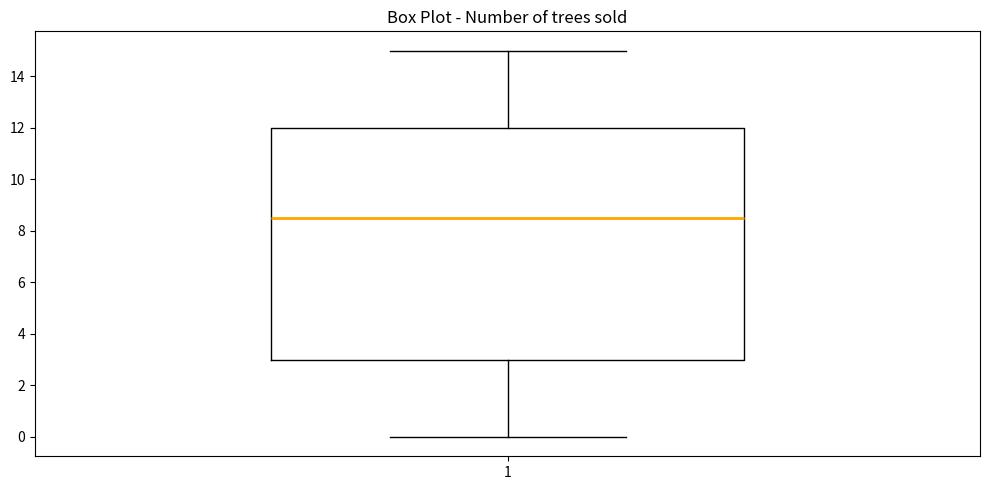

Transcribe this box plot: give where the median line is, the range the box spans, and where the two whiskers end, as read against the y-axis. The values are not printed on the chart, so give them approximately, as read against the axis.

median 8.6, box 3.0 to 12.0, whiskers 0.0 to 15.0